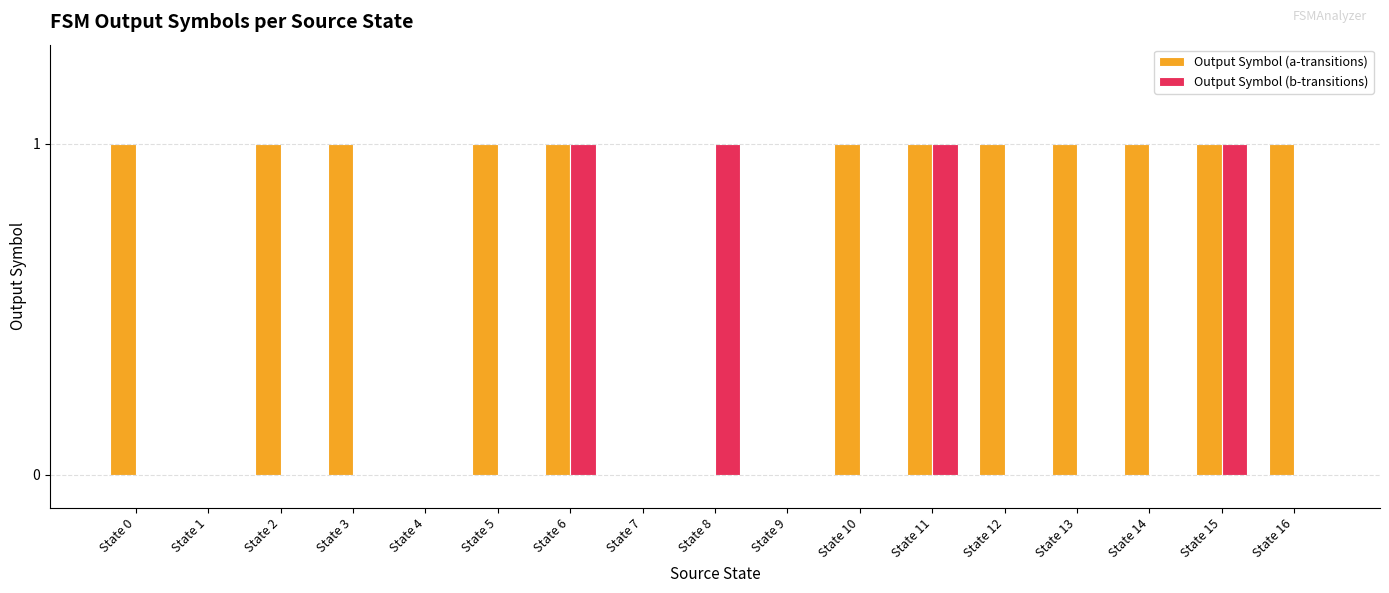

What is the sum of the Output Symbol (a-transitions) values at State 13 and State 12?

2